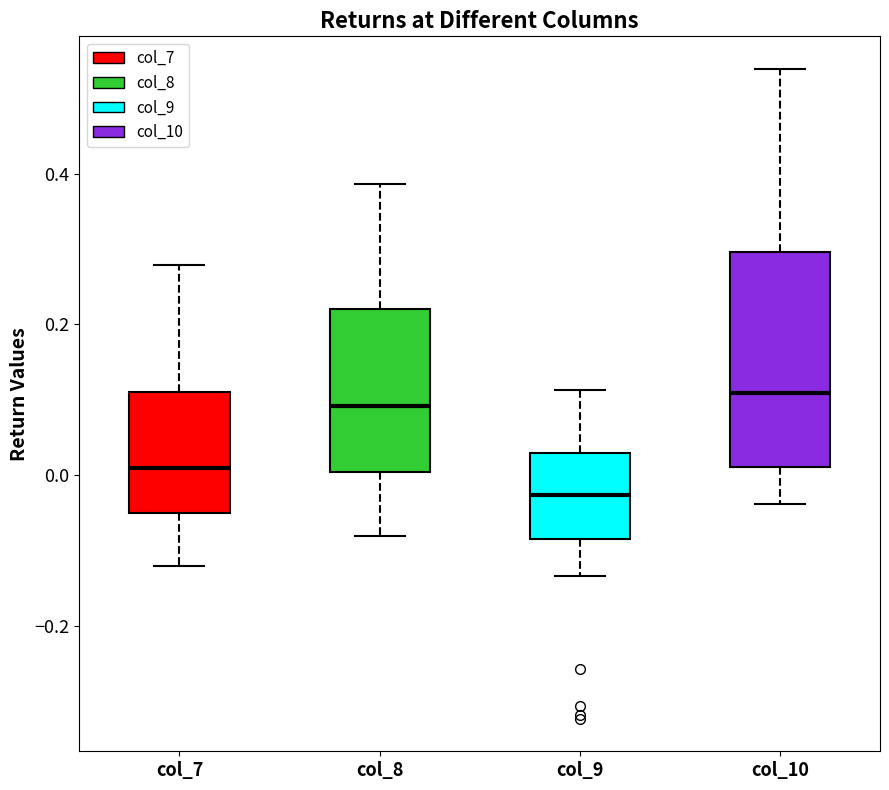

Reading left to right, read every box against the y-axis: the position of its median line, the range the box covers, and the ends of its whiskers. The values are not printed on the chart, so give them approximately, as read against the axis.

col_7: median 0.00, box -0.06 to 0.12, whiskers -0.12 to 0.28
col_8: median 0.10, box 0.00 to 0.22, whiskers -0.08 to 0.38
col_9: median -0.02, box -0.08 to 0.02, whiskers -0.14 to 0.12
col_10: median 0.10, box 0.02 to 0.30, whiskers -0.04 to 0.54